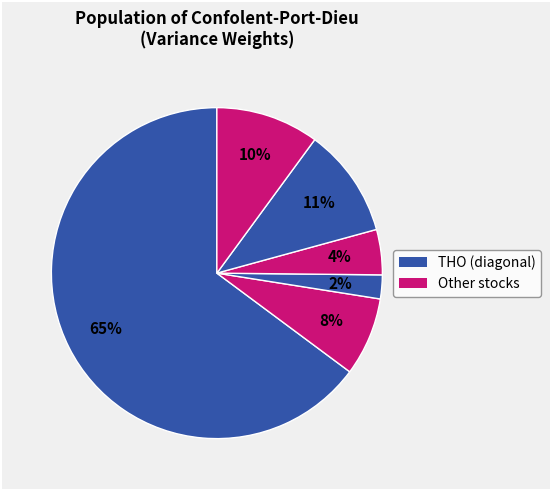

Is there any slice that represents more than half of the pie?

Yes